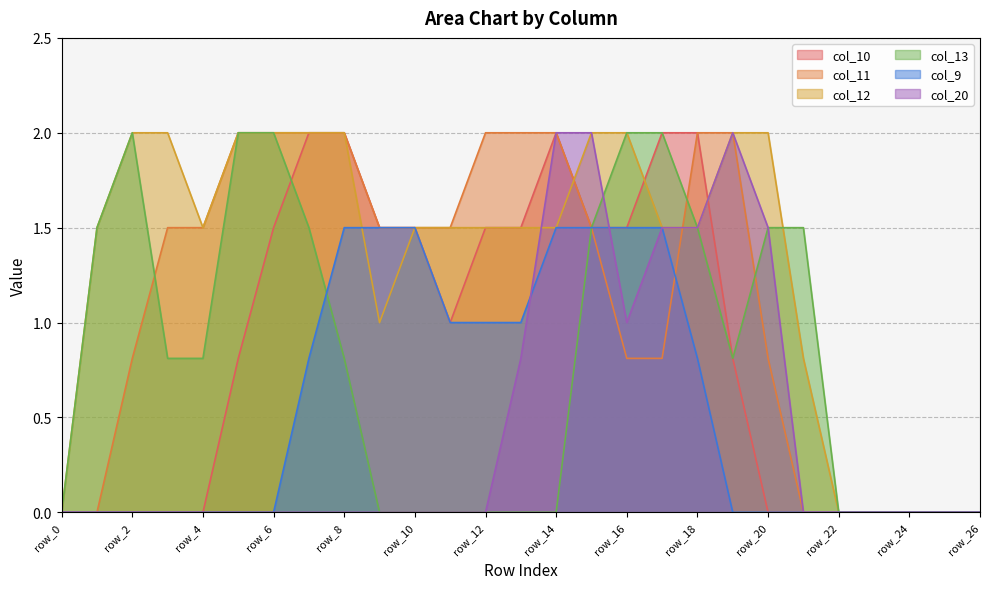

Which series has the largest total across all categories?

col_12